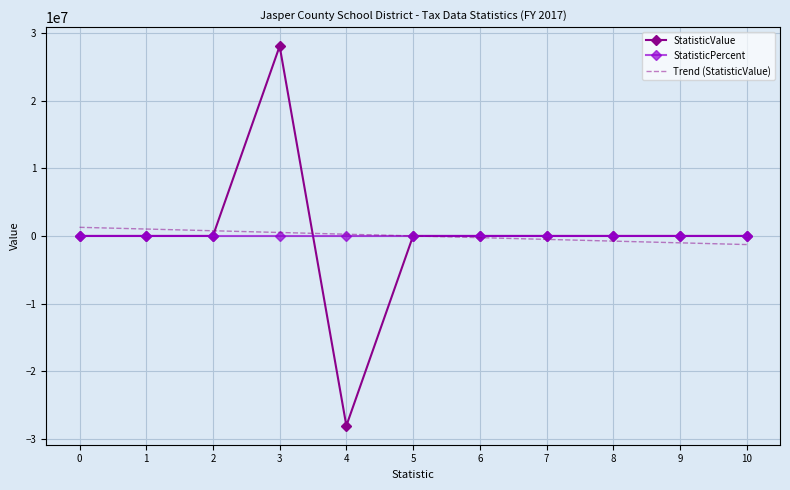

The value of StatisticValue at 10 is -31605339.4. True or false?

False